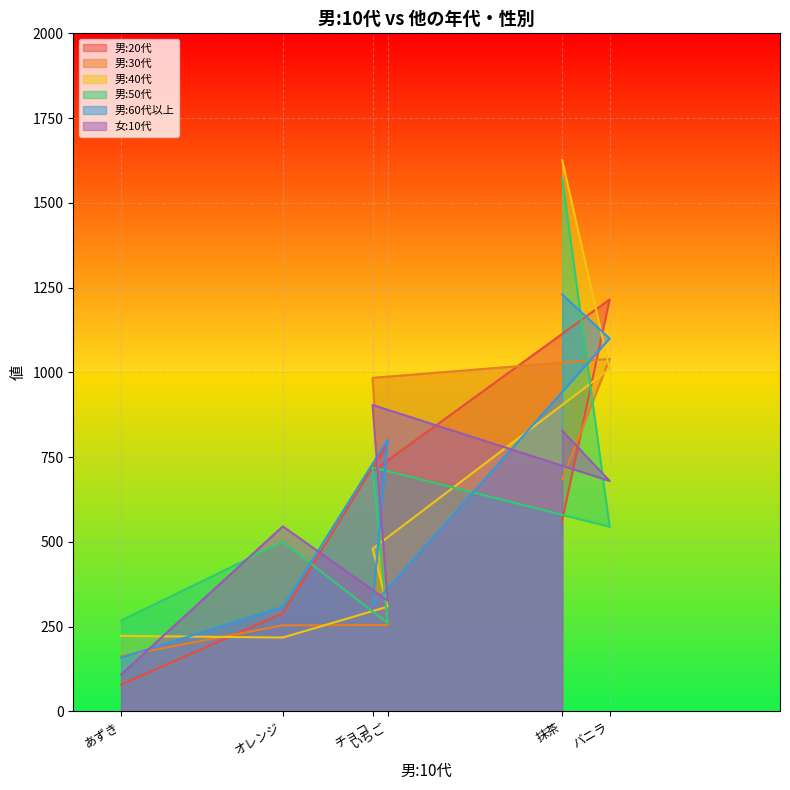

What is the sum of the 男:60代以上 values at いちご and 抹茶?

2031